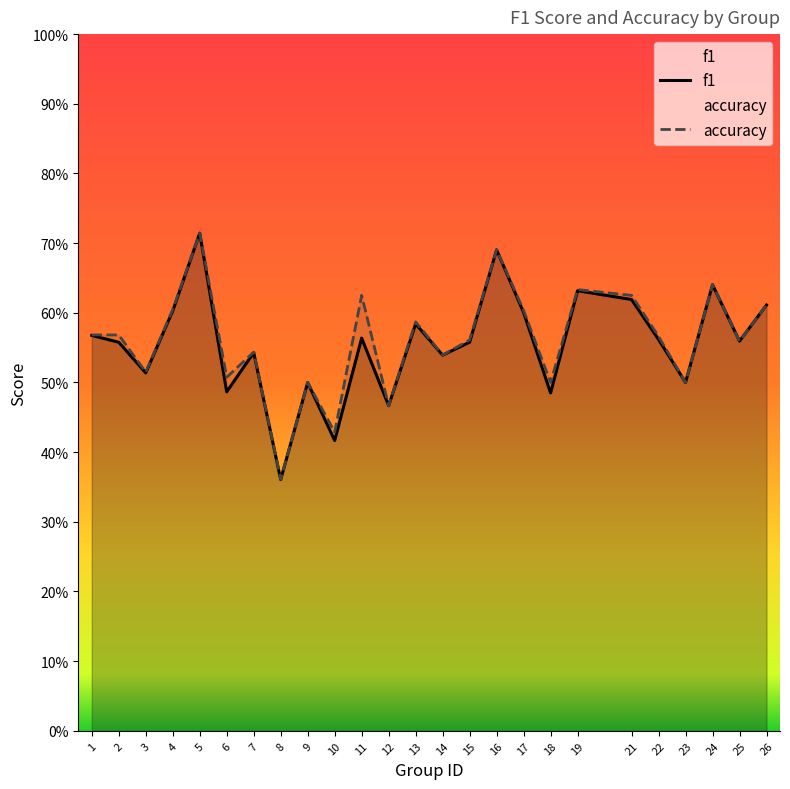

What are all the series names shown in the legend?

f1, accuracy